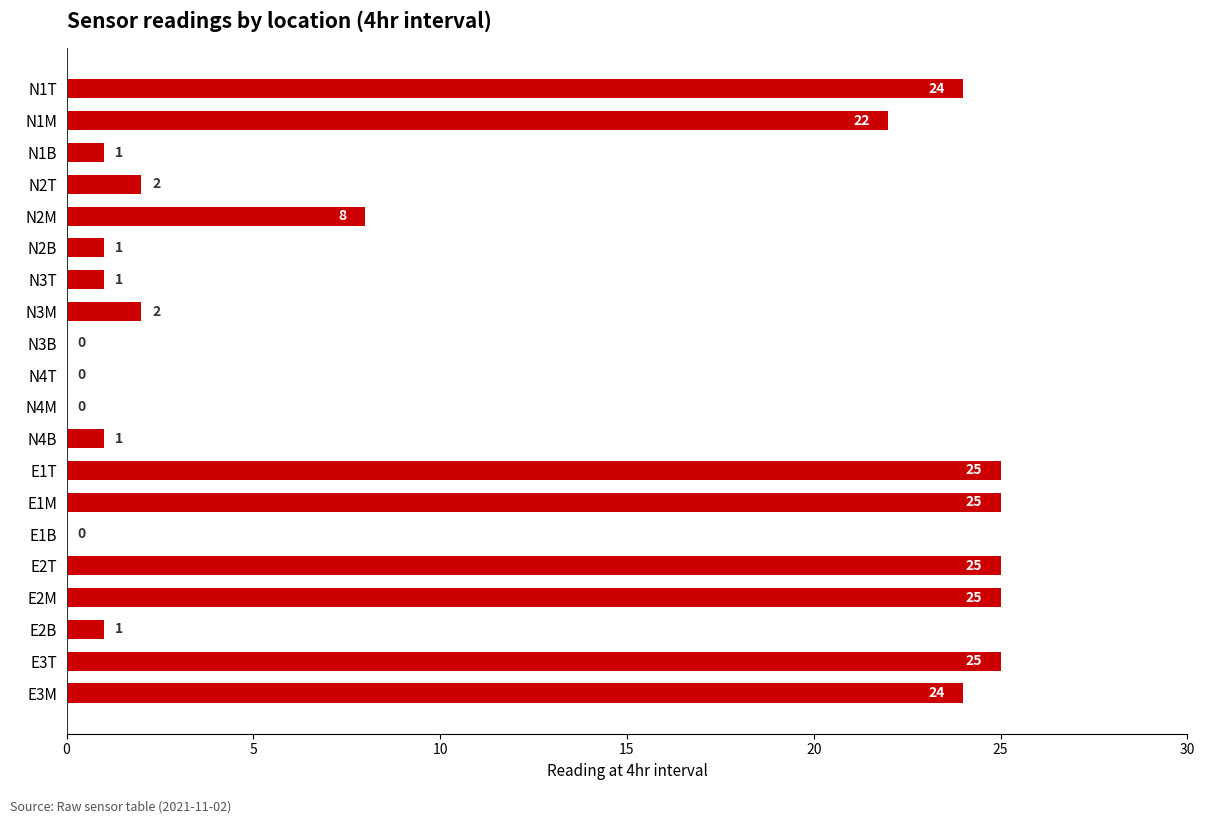

True or false: the data shows 24 at E3M.

True